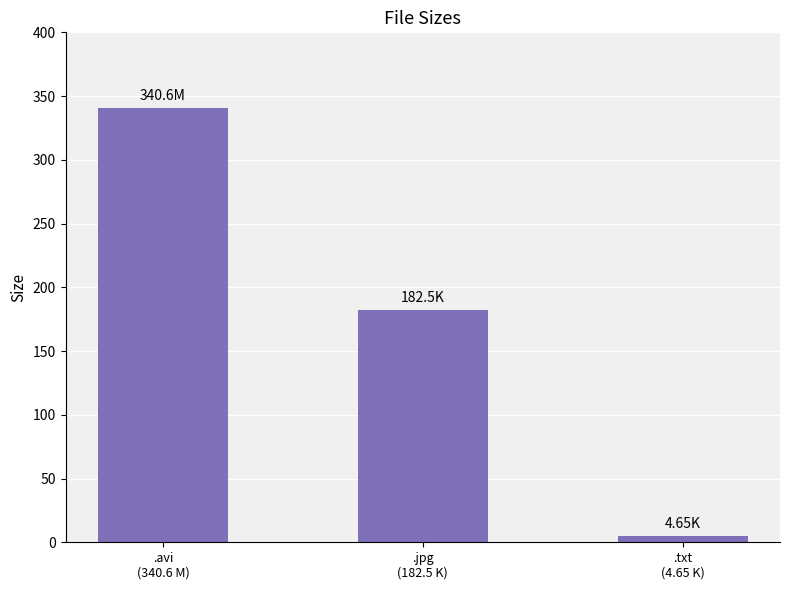

List the labels in order of value, largest first.

.avi
(340.6 M), .jpg
(182.5 K), .txt
(4.65 K)